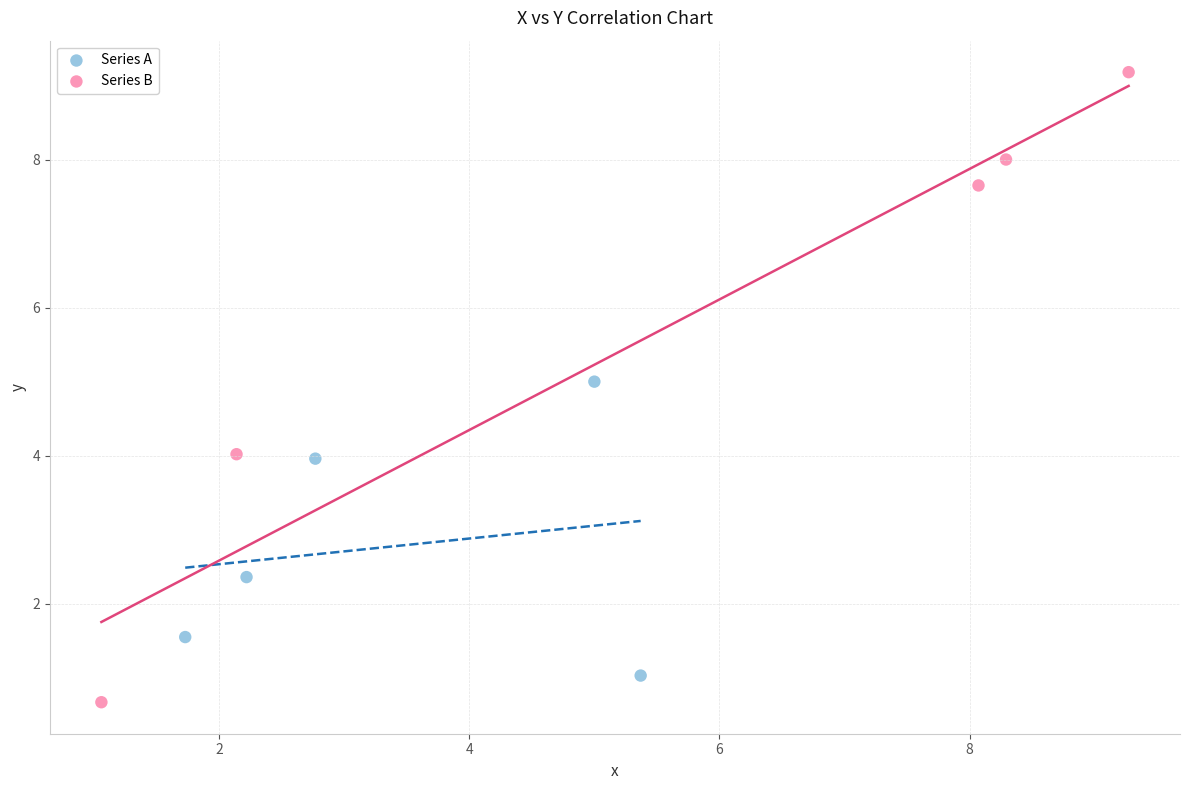

Which series has the largest Y range (max minus min)?

Series B